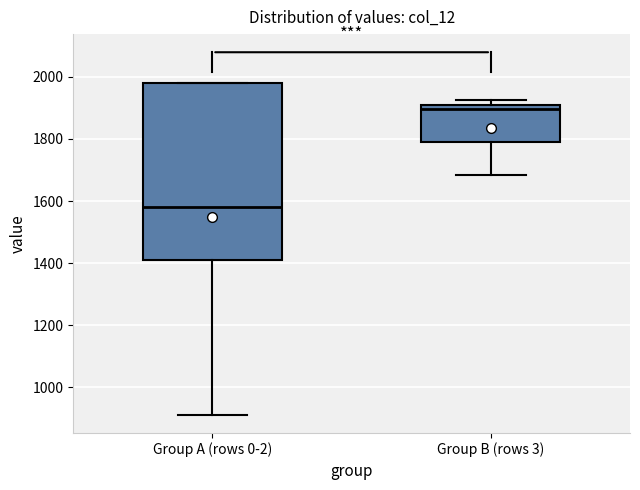

Which box is the tallest, from its lower edge to its upper edge?

Group A (rows 0-2)